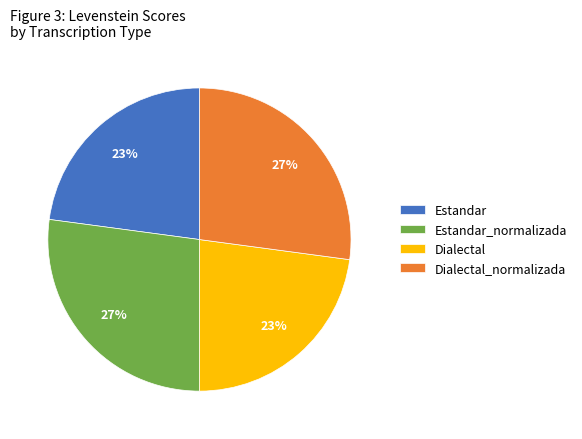

To the nearest percent, what is the average slice percentage?

25%